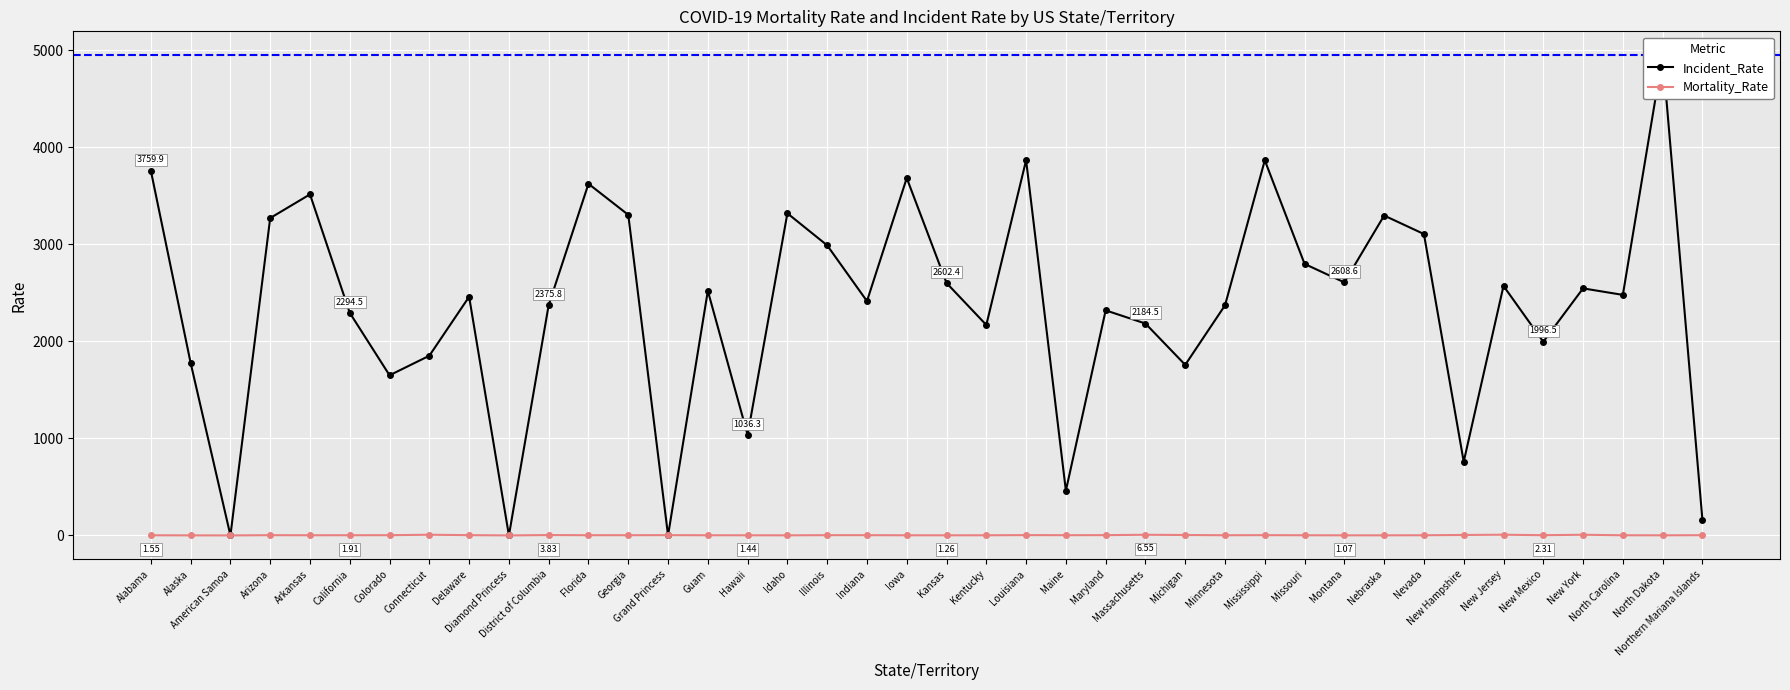

The Mortality_Rate series shows 1.7 at Arkansas. True or false?

True